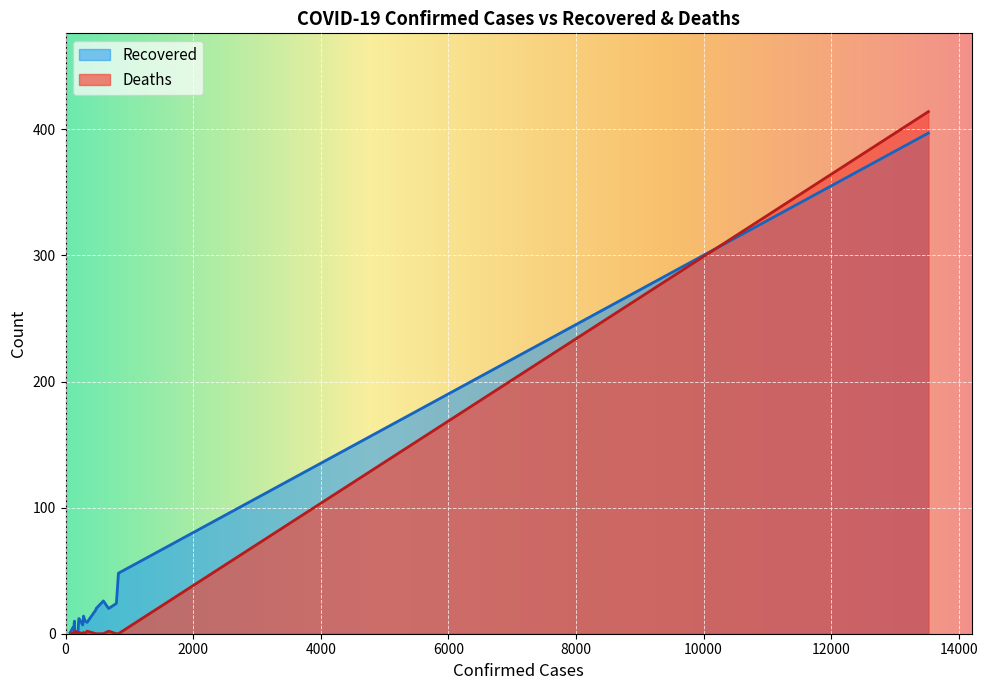

What are all the series names shown in the legend?

Recovered, Deaths